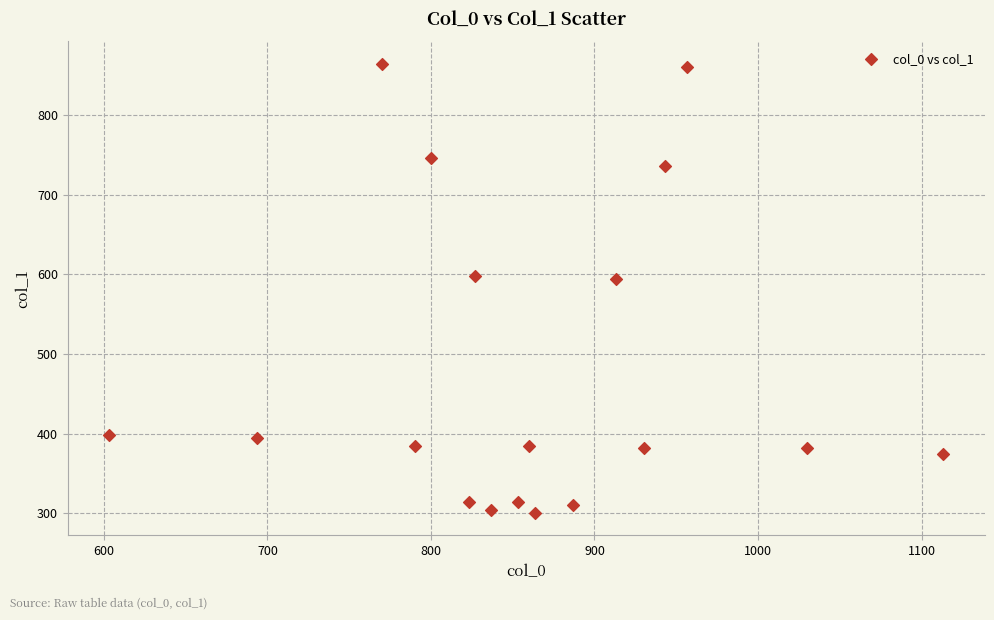

What is the range of X values (max minus min)?

510.0